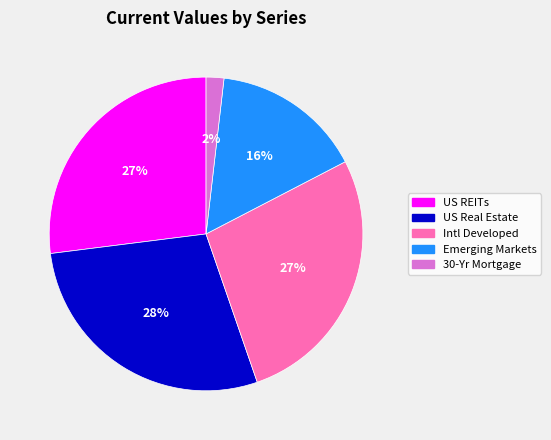

Which category has the biggest portion of the pie?

US Real Estate